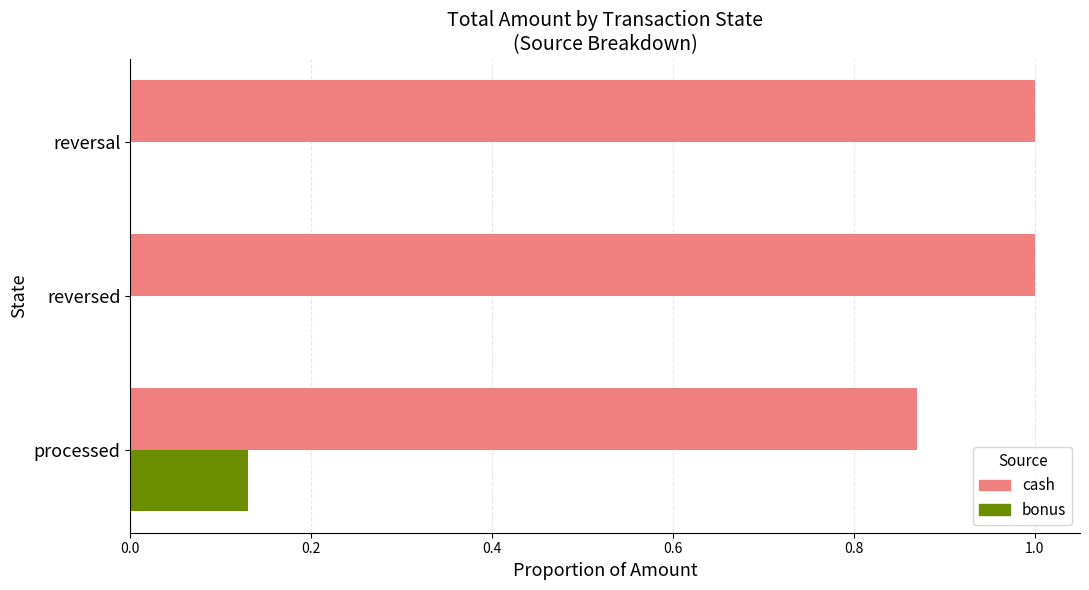

Is the value of cash at reversal greater than the value of bonus at reversal?

Yes